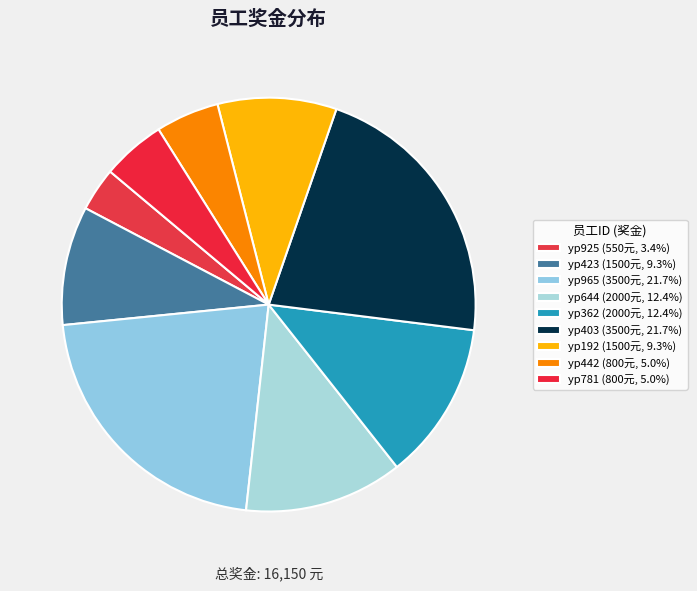

Which has a higher value, yp362 or yp403?

yp403